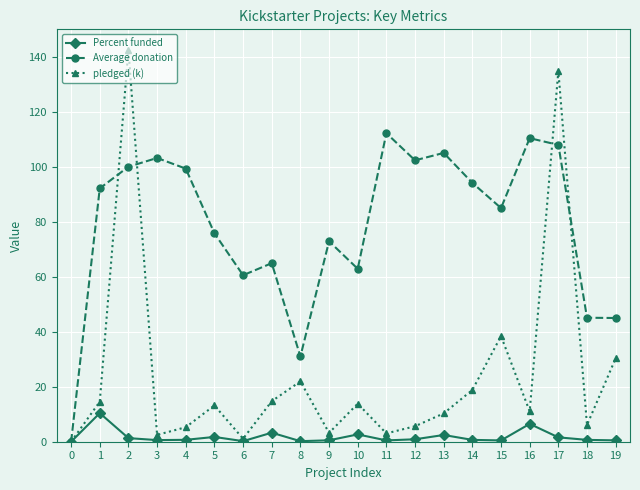

Rank the series by their average value, from highest to lowest.

Average donation, pledged (k), Percent funded